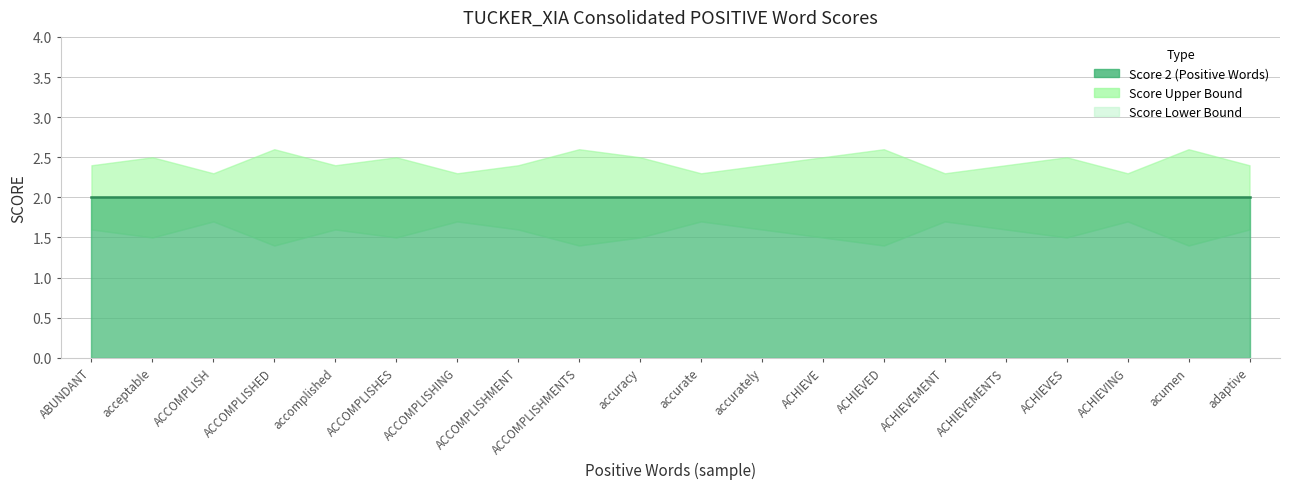

Is the value of Score 2 (Positive Words) at ACCOMPLISHING greater than the value of Score Upper Bound at accuracy?

No